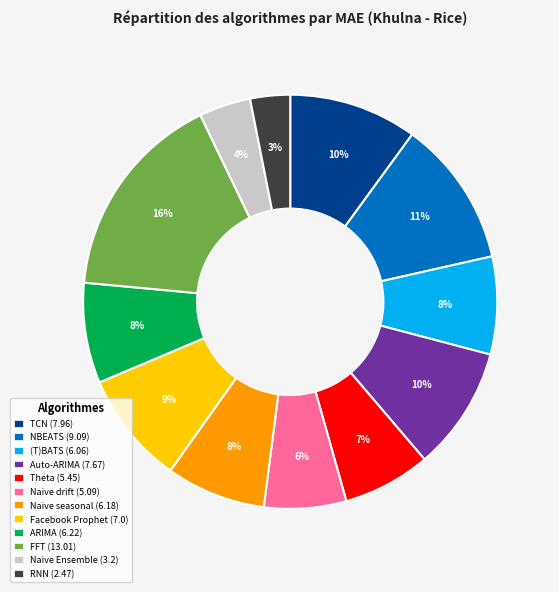

Which slice is the smallest?

RNN